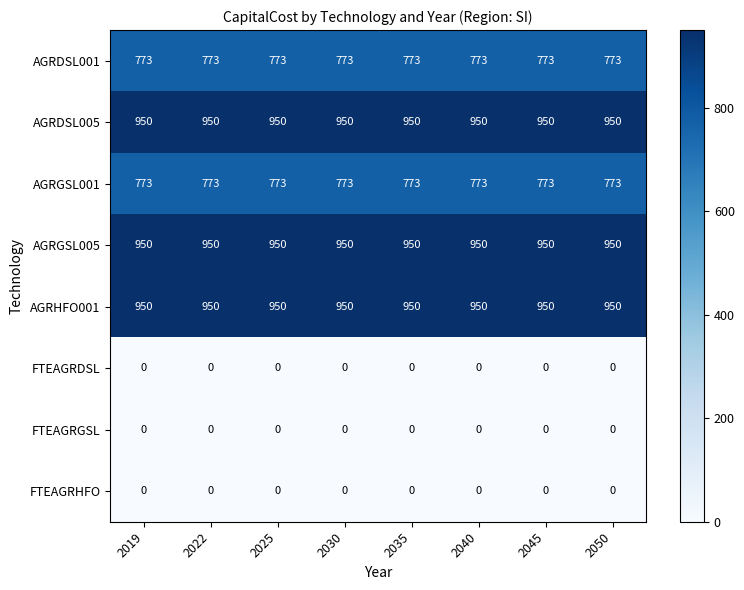

What is the minimum value for AGRDSL005?

950